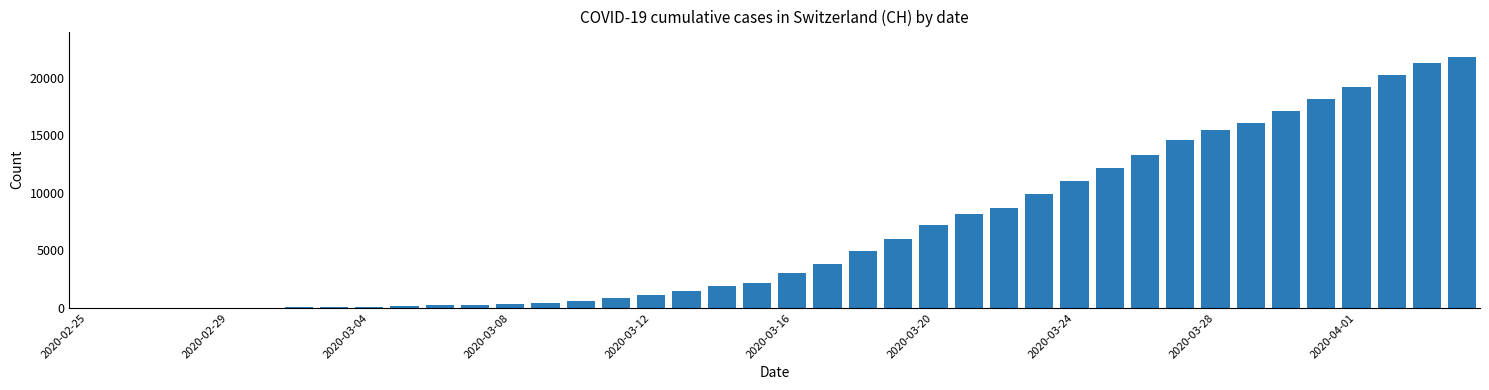

What is the sum of all values?

262407